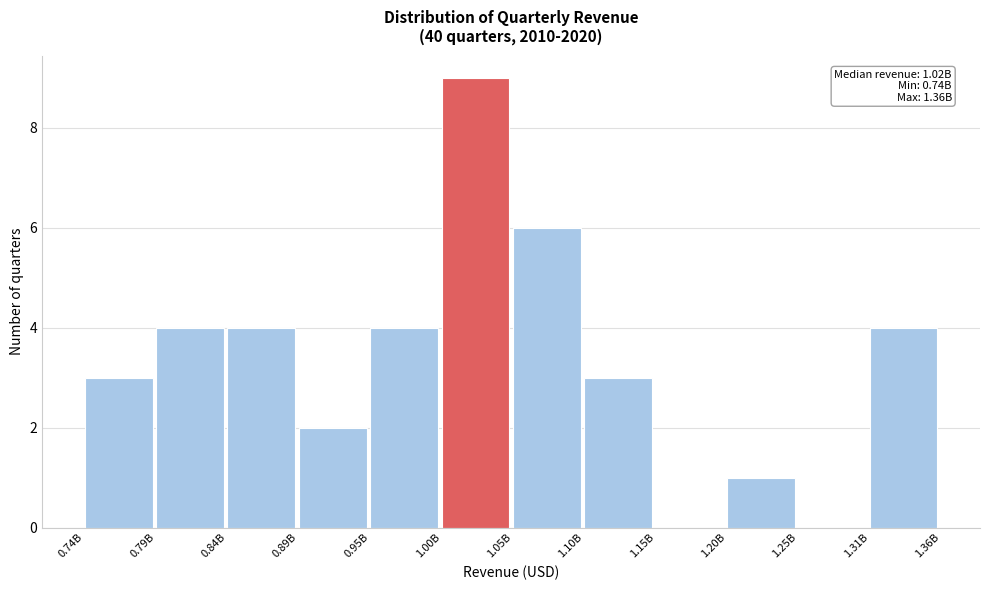

Reading left to right, extract all data points from this chart.

0.74B=3	0.79B=4	0.84B=4	0.89B=2	0.95B=4	1.00B=9	1.05B=6	1.10B=3	1.15B=0	1.20B=1	1.25B=0	1.31B=4